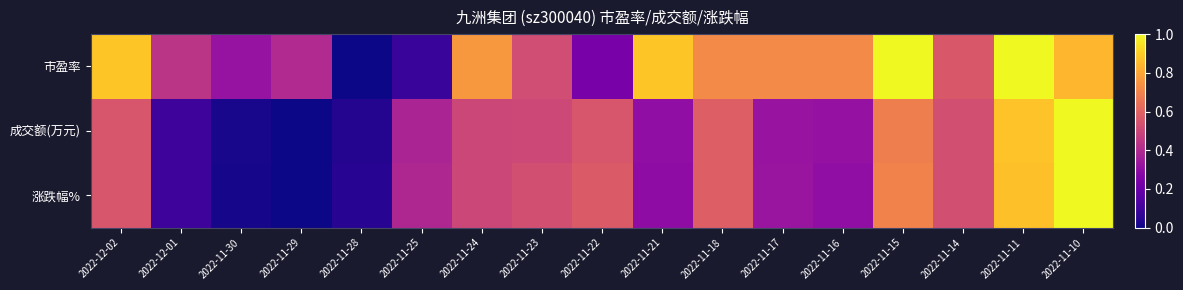

How many distinct data groups are displayed?

3